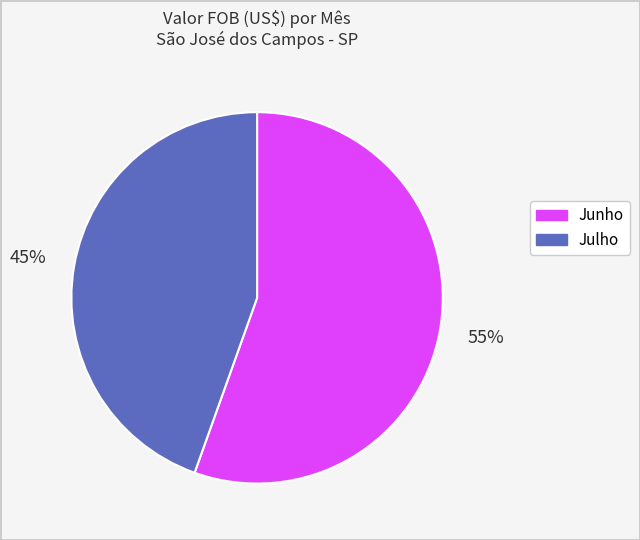

Is there any slice that represents more than half of the pie?

Yes